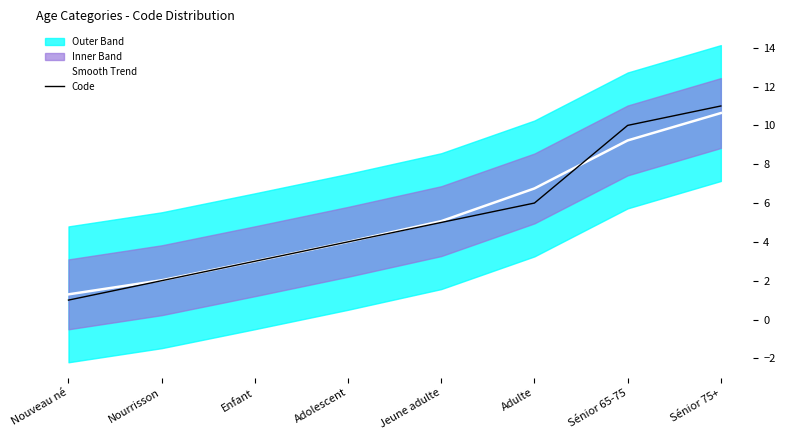

Rank the series by their maximum value, from highest to lowest.

Code, Smooth Trend